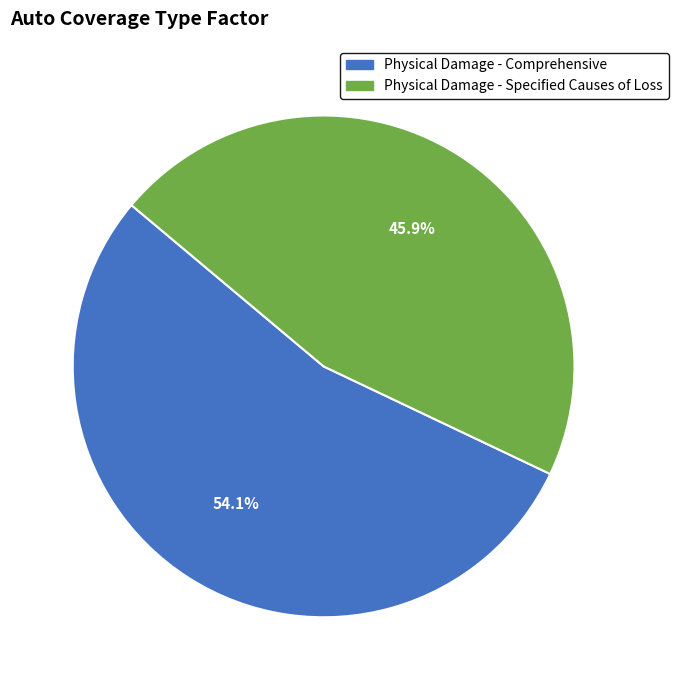

Is Physical Damage - Comprehensive the majority of the pie?

Yes